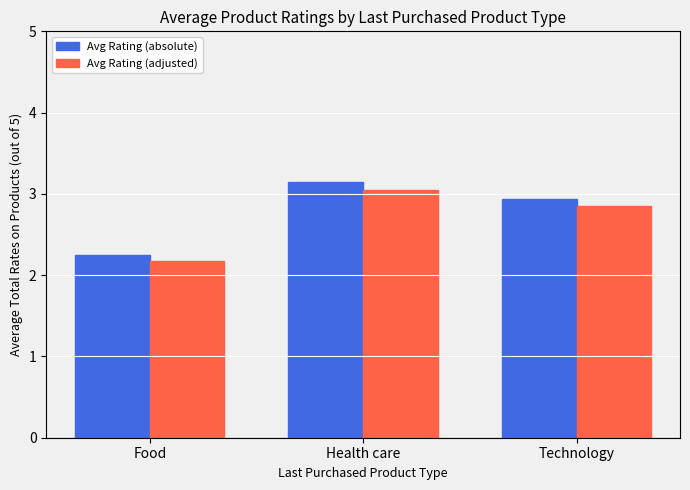

How many bars are there in total?

6